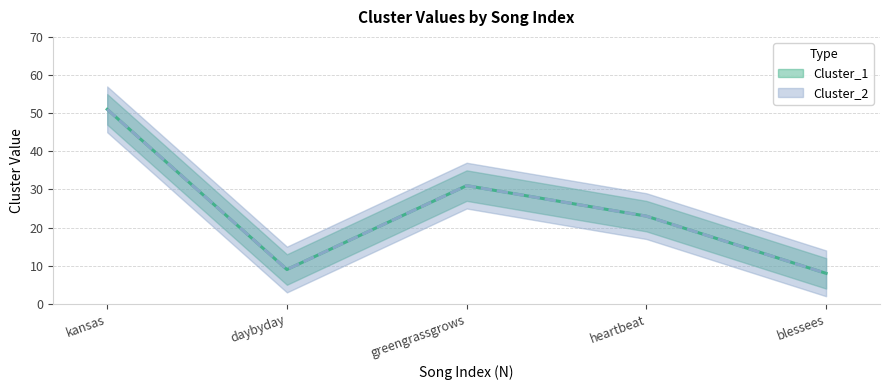

True or false: Cluster_1 and Cluster_2 intersect in this chart.

False